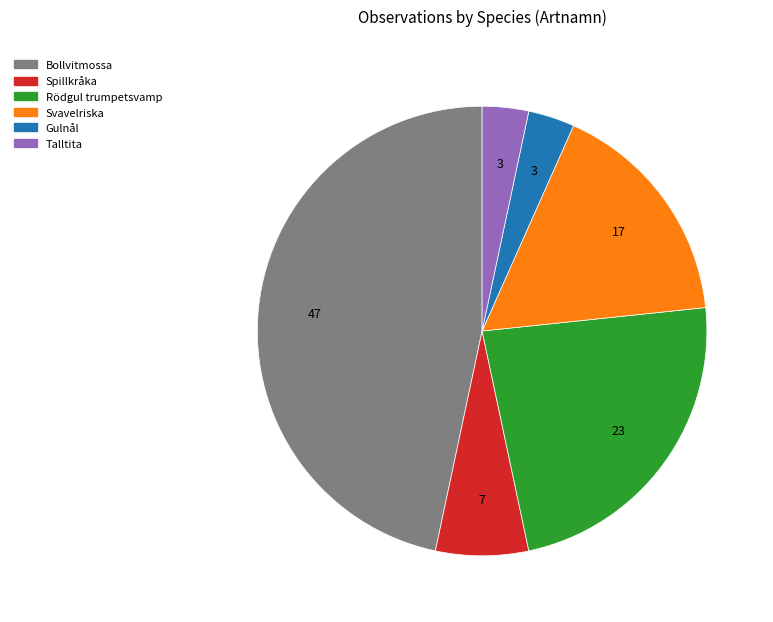

Approximately how many times larger is the value at Spillkråka compared to Talltita?

2.0